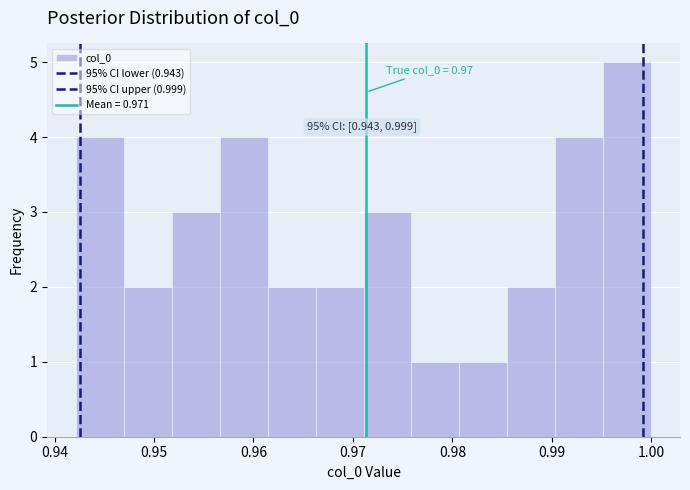

Over which range of the x-axis is the bar tallest?

0.995 to 1.000